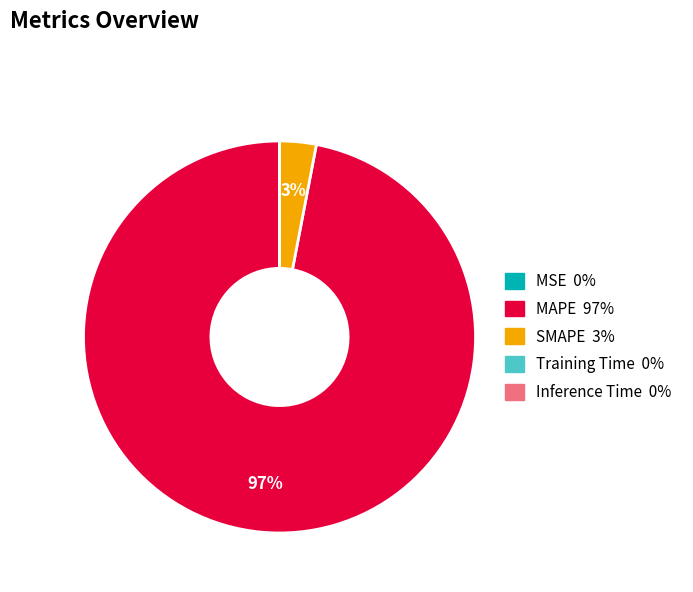

Does MAPE represent more than half of the total?

Yes